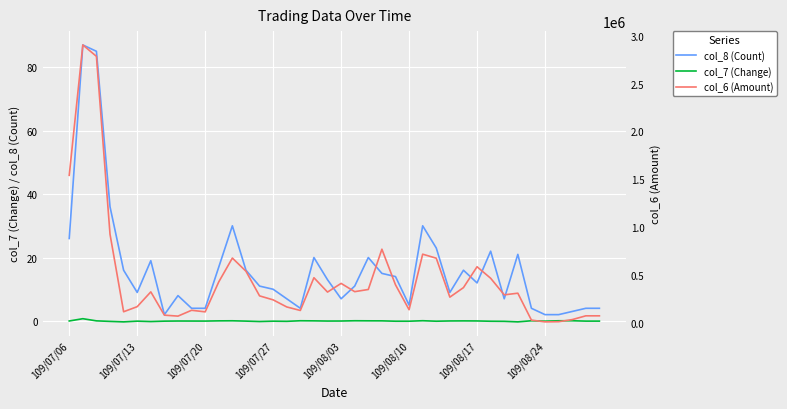

True or false: col_8 (Count) has more than 2 points higher than both neighbors.

True